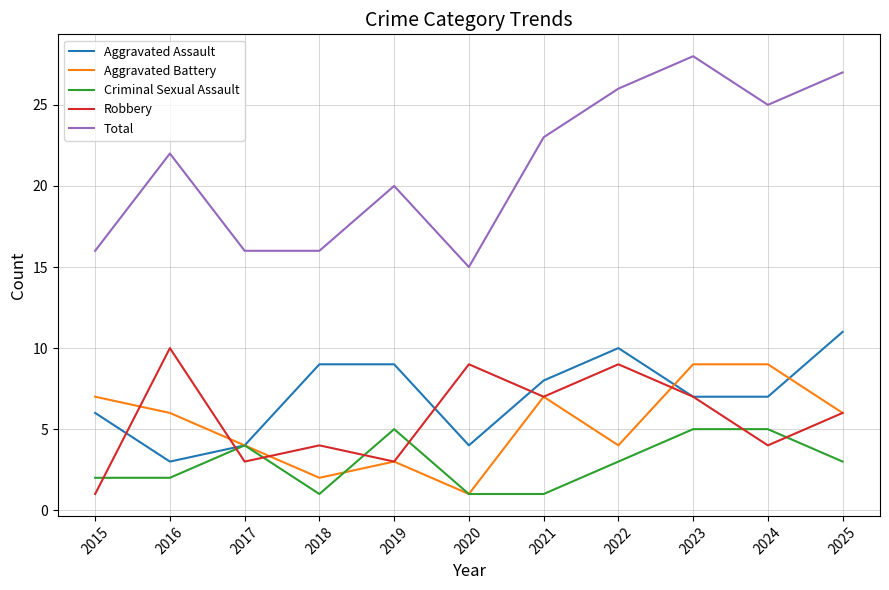

Reading left to right, list all the values displayed in this chart.

Aggravated Assault: 2015=6	2016=3	2017=4	2018=9	2019=9	2020=4	2021=8	2022=10	2023=7	2024=7	2025=11
Aggravated Battery: 2015=7	2016=6	2017=4	2018=2	2019=3	2020=1	2021=7	2022=4	2023=9	2024=9	2025=6
Criminal Sexual Assault: 2015=2	2016=2	2017=4	2018=1	2019=5	2020=1	2021=1	2022=3	2023=5	2024=5	2025=3
Robbery: 2015=1	2016=10	2017=3	2018=4	2019=3	2020=9	2021=7	2022=9	2023=7	2024=4	2025=6
Total: 2015=16	2016=22	2017=16	2018=16	2019=20	2020=15	2021=23	2022=26	2023=28	2024=25	2025=27